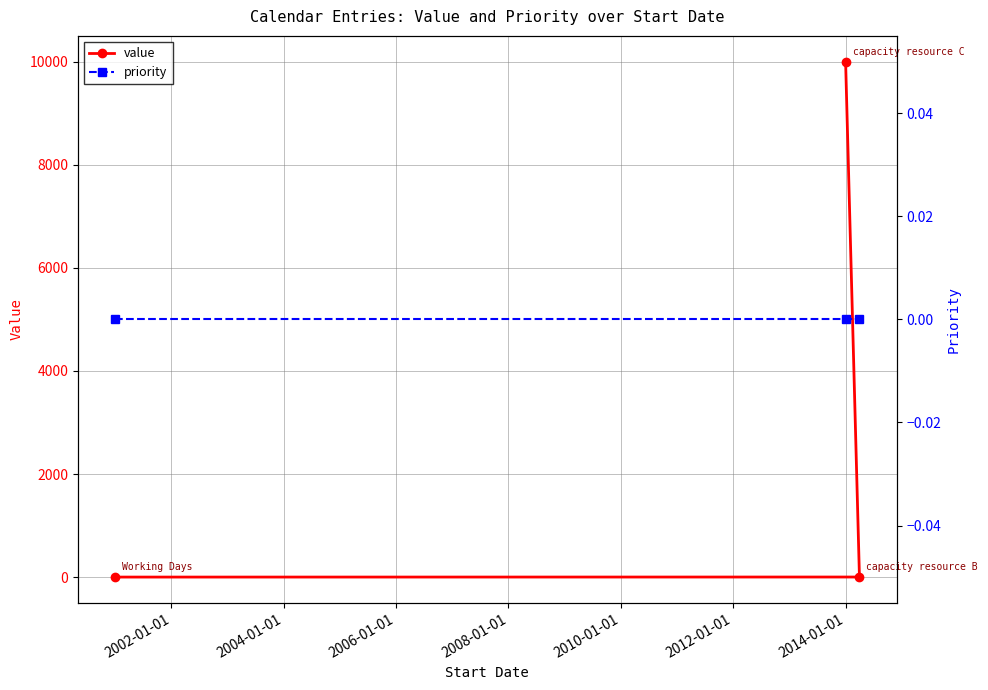

Is the value of value at 2000-01-01 greater than the value of priority at 2000-01-01?

Yes